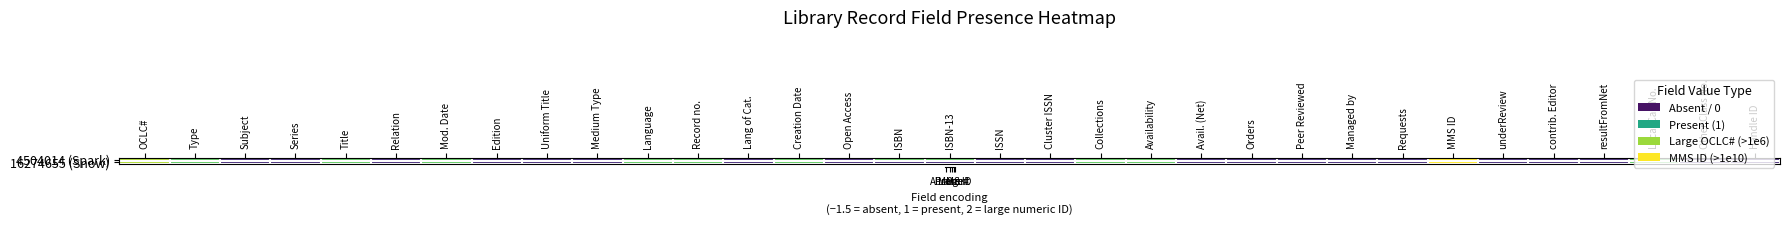

What is the minimum value shown in the chart?

-1.5